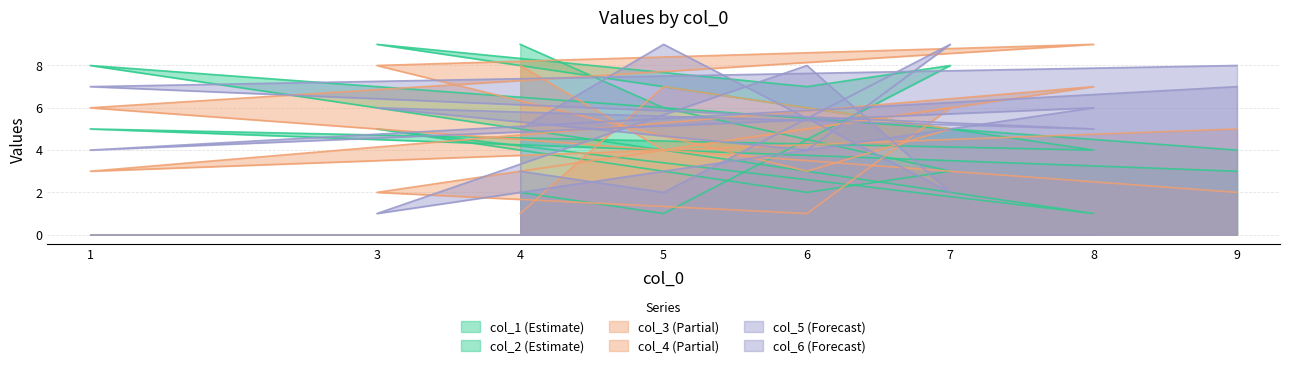

What is the label of the 8th point from the right?

4